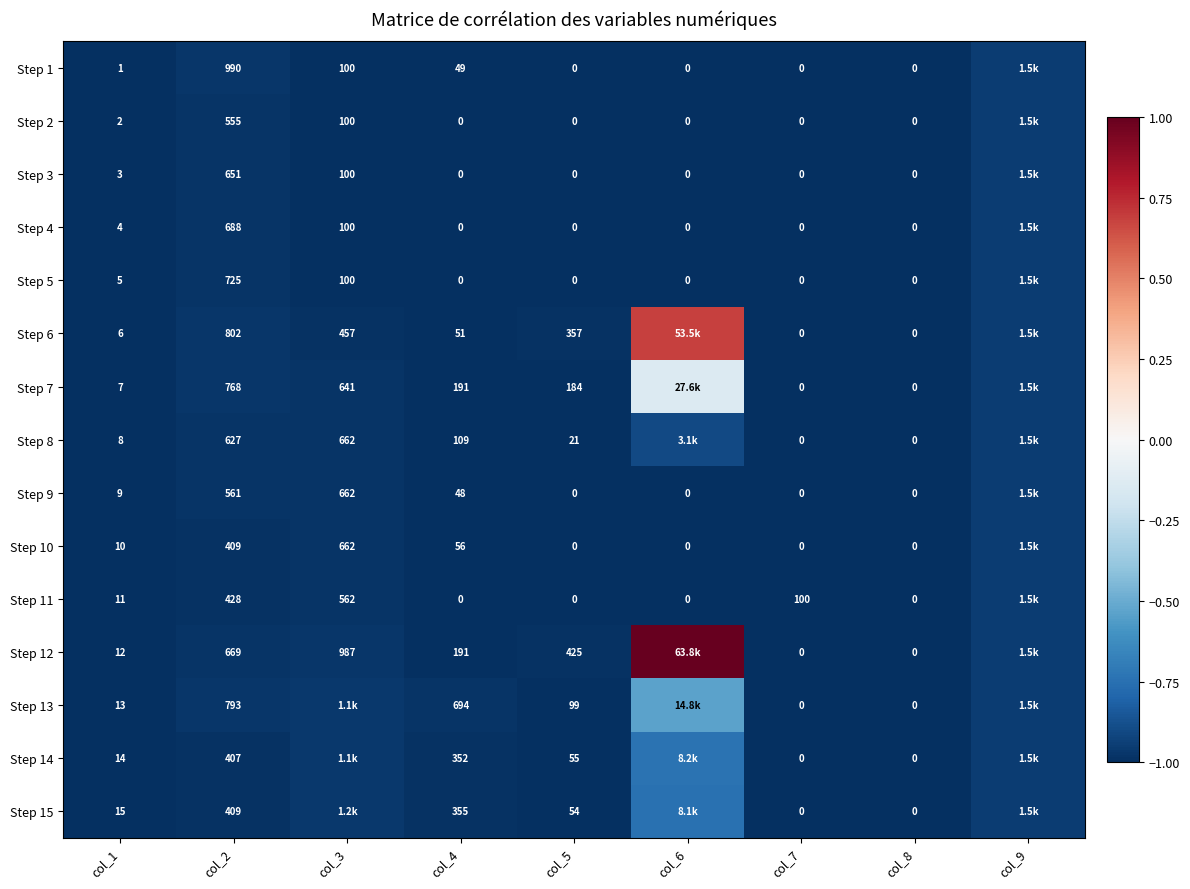

Between col_2 and col_9, which series saw the biggest shift?

Step 14